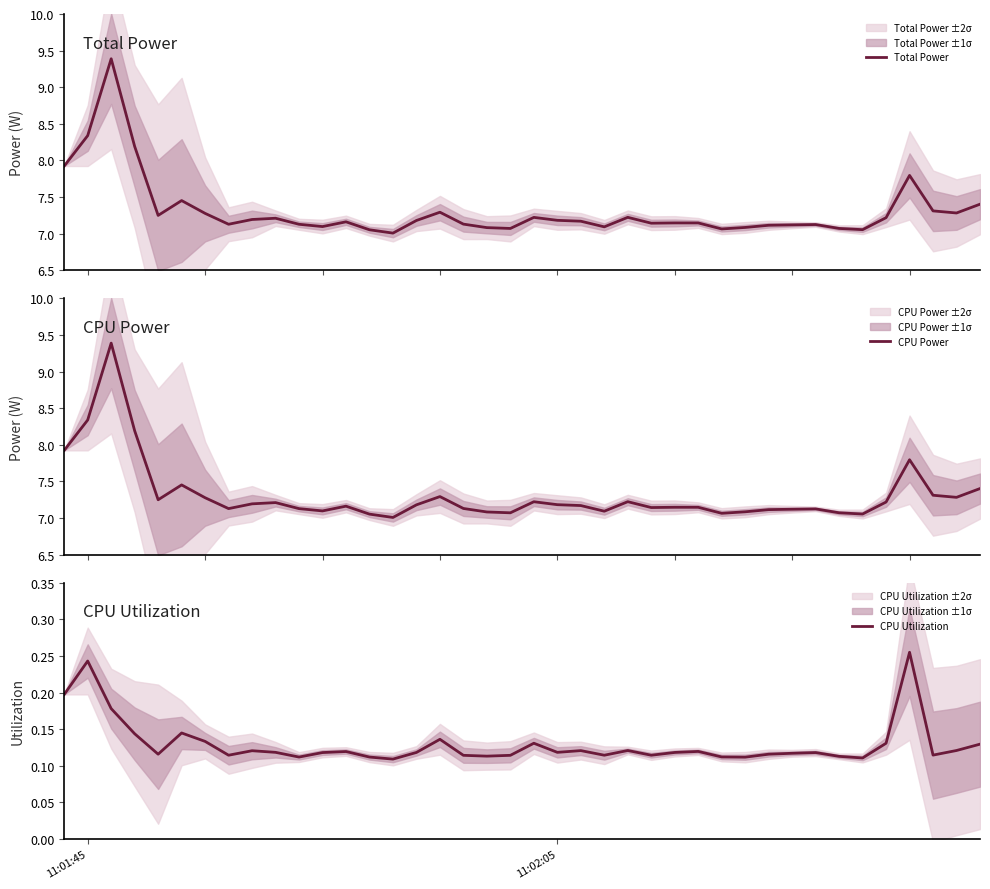

Does the chart display data point markers on the line(s)?

No